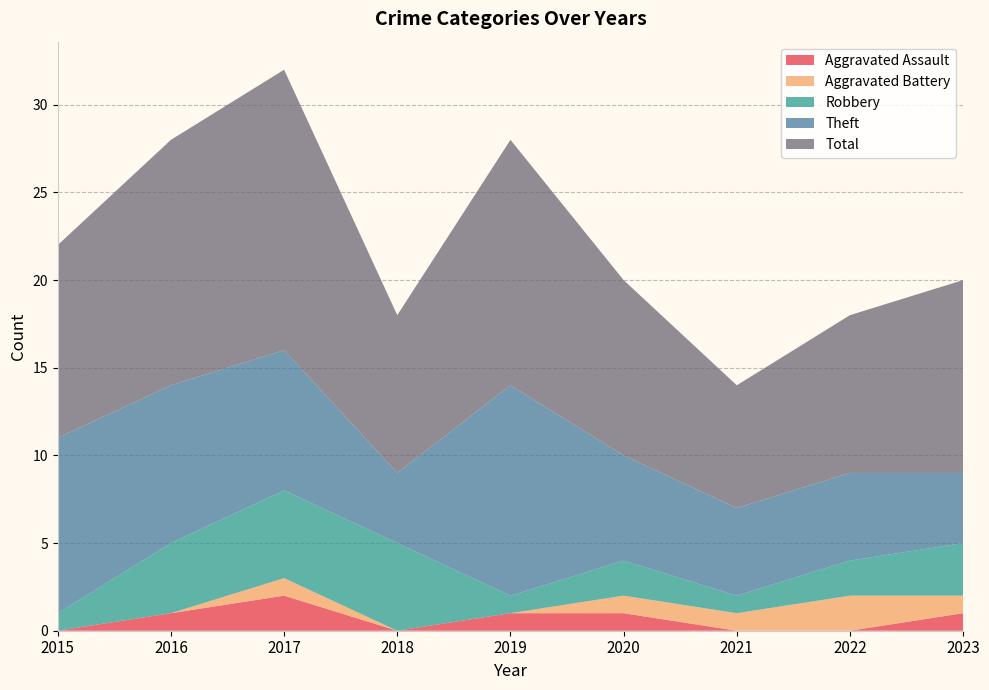

Reading left to right, transcribe all the data shown in this chart.

Aggravated Assault: 2015=0	2016=1	2017=2	2018=0	2019=1	2020=1	2021=0	2022=0	2023=1
Aggravated Battery: 2015=0	2016=0	2017=1	2018=0	2019=0	2020=1	2021=1	2022=2	2023=1
Robbery: 2015=1	2016=4	2017=5	2018=5	2019=1	2020=2	2021=1	2022=2	2023=3
Theft: 2015=10	2016=9	2017=8	2018=4	2019=12	2020=6	2021=5	2022=5	2023=4
Total: 2015=11	2016=14	2017=16	2018=9	2019=14	2020=10	2021=7	2022=9	2023=11